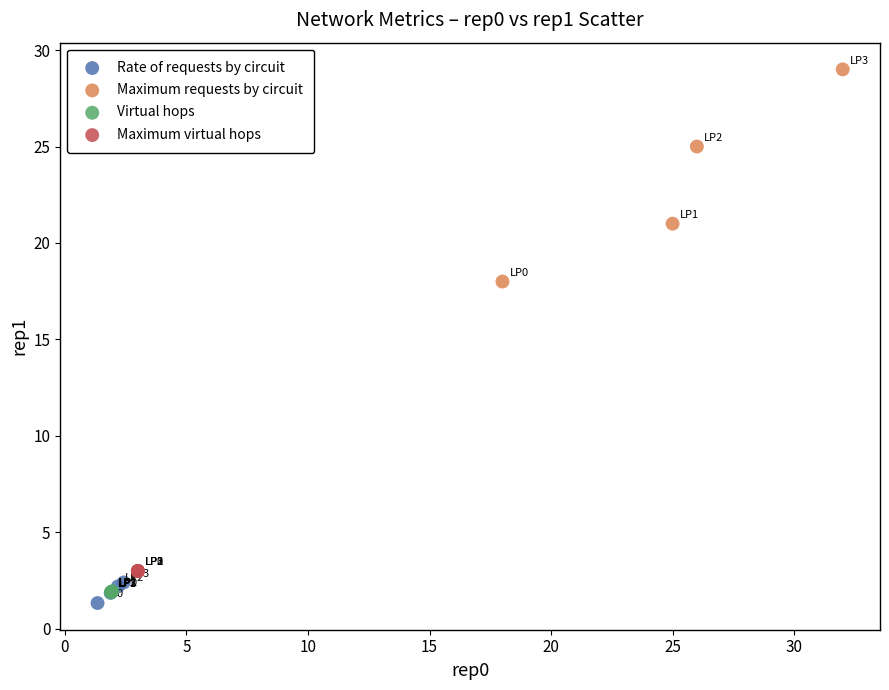

Which series reaches the maximum Y coordinate?

Maximum requests by circuit